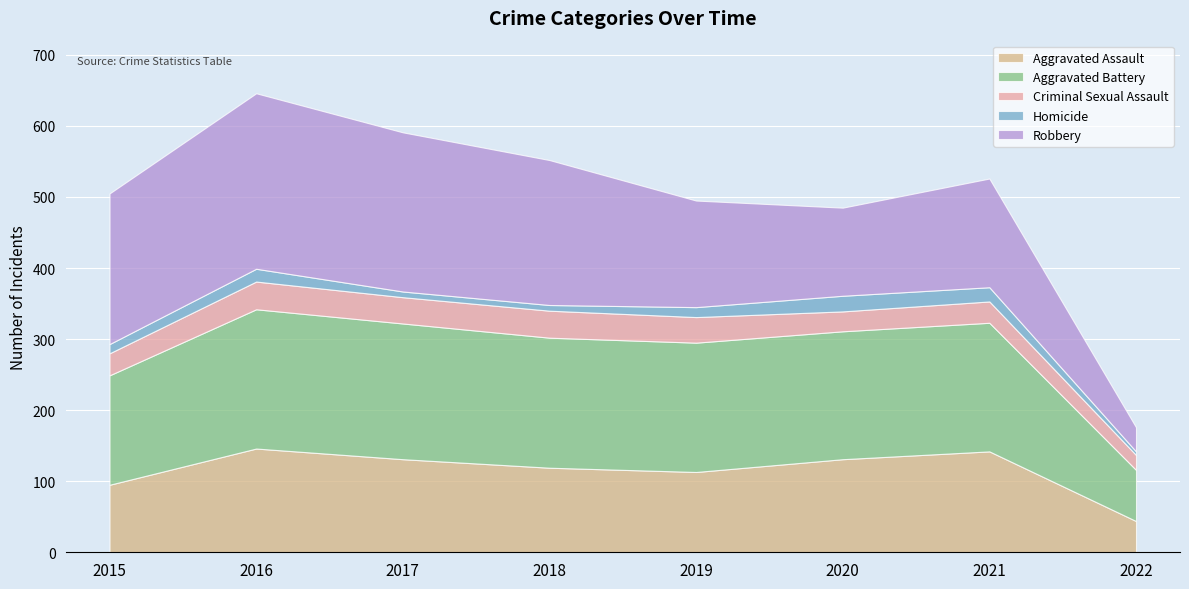

The Robbery series shows 153 at 2021. True or false?

True